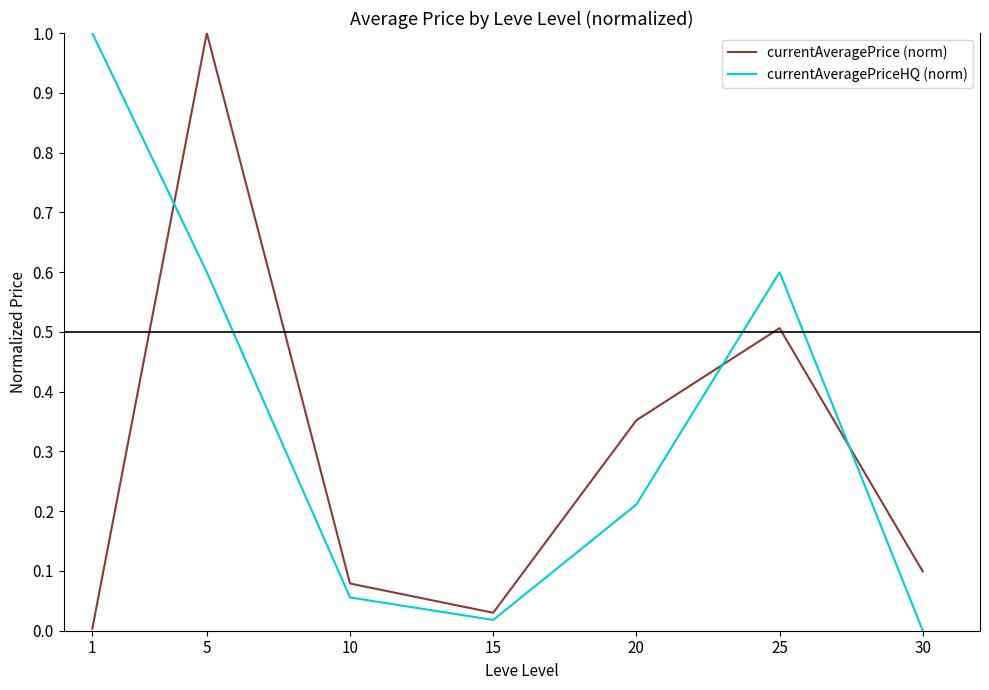

The currentAveragePrice (norm) series shows 0.1 at 10. True or false?

True